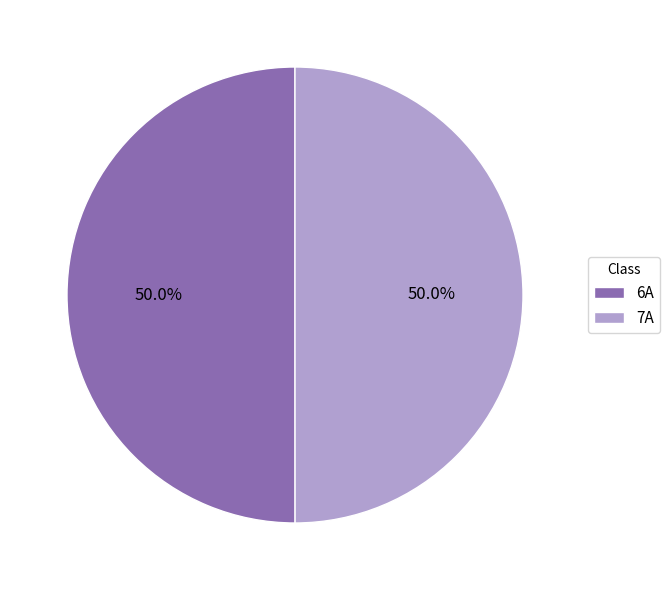

What percentage do 7A and 6A together represent?

100.0%